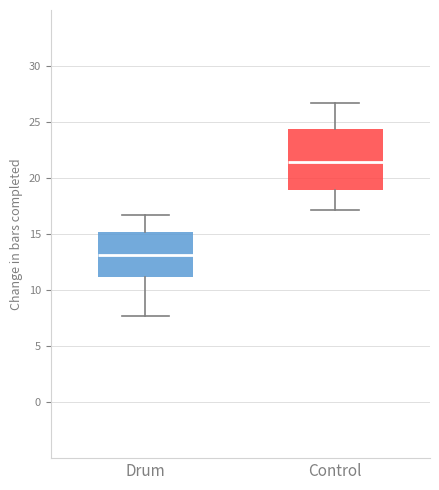

Comparing the boxes themselves (not the whiskers), which one is the tallest?

Control